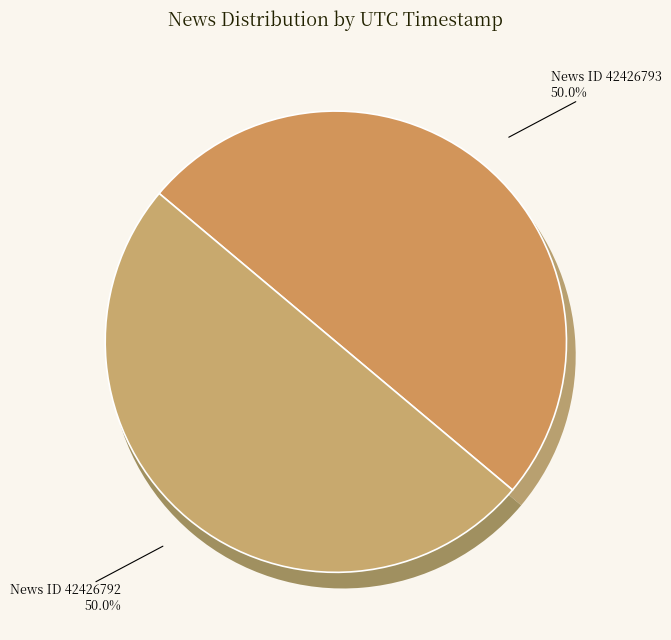

What is the largest slice in the pie chart?

42426793